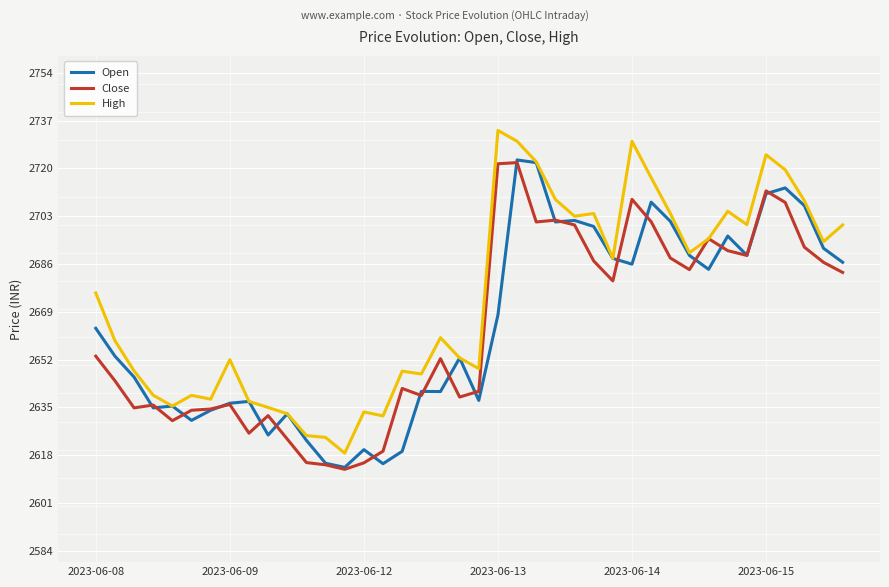

What is the maximum value for Open?

2723.0